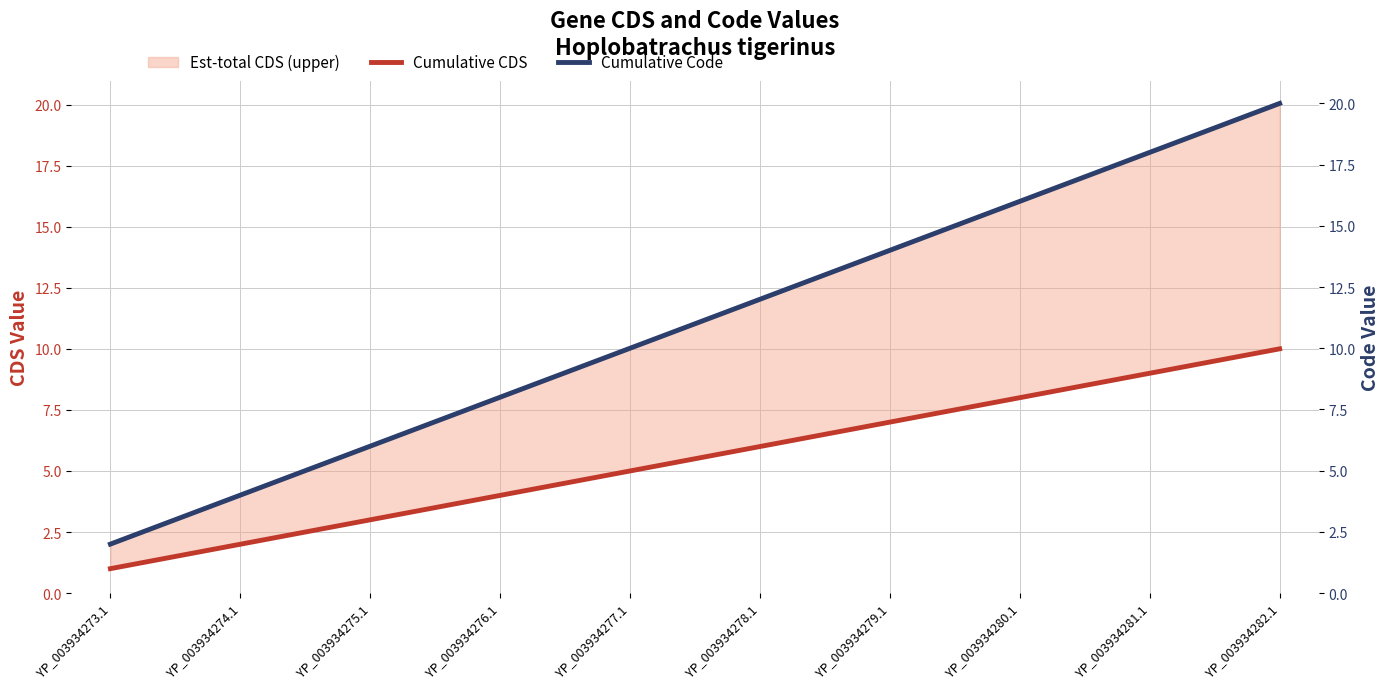

What is the value of the Cumulative CDS point at the 9th from the left?

9